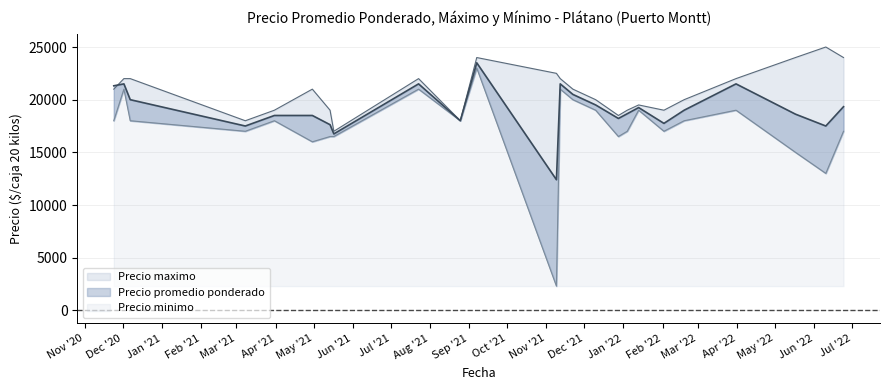

List the labels in order of Precio promedio ponderado value, smallest first.

2021-11-09, 2021-05-17, 2021-03-08, 2022-06-10, 2021-05-14, 2022-02-02, 2021-08-25, 2021-12-28, 2021-03-31, 2021-04-30, 2022-05-17, 2022-01-04, 2022-02-18, 2022-01-13, 2022-06-24, 2021-12-10, 2020-12-07, 2021-11-22, 2020-11-24, 2020-12-02, 2021-07-23, 2021-11-12, 2022-03-31, 2021-09-07